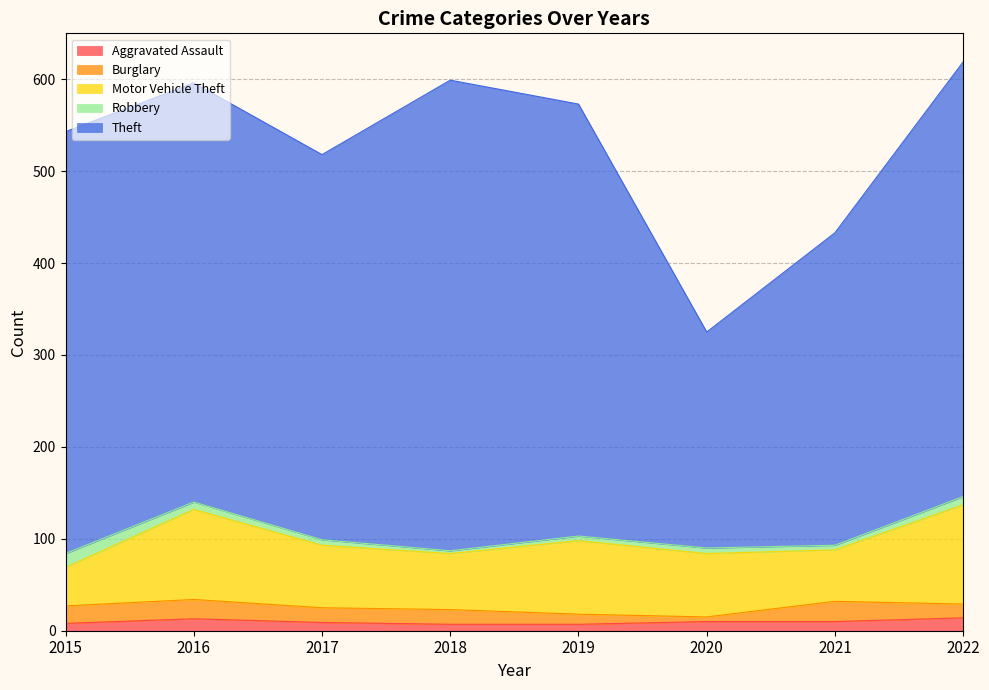

Rank the categories by Aggravated Assault value from lowest to highest.

2018, 2019, 2015, 2017, 2020, 2021, 2016, 2022